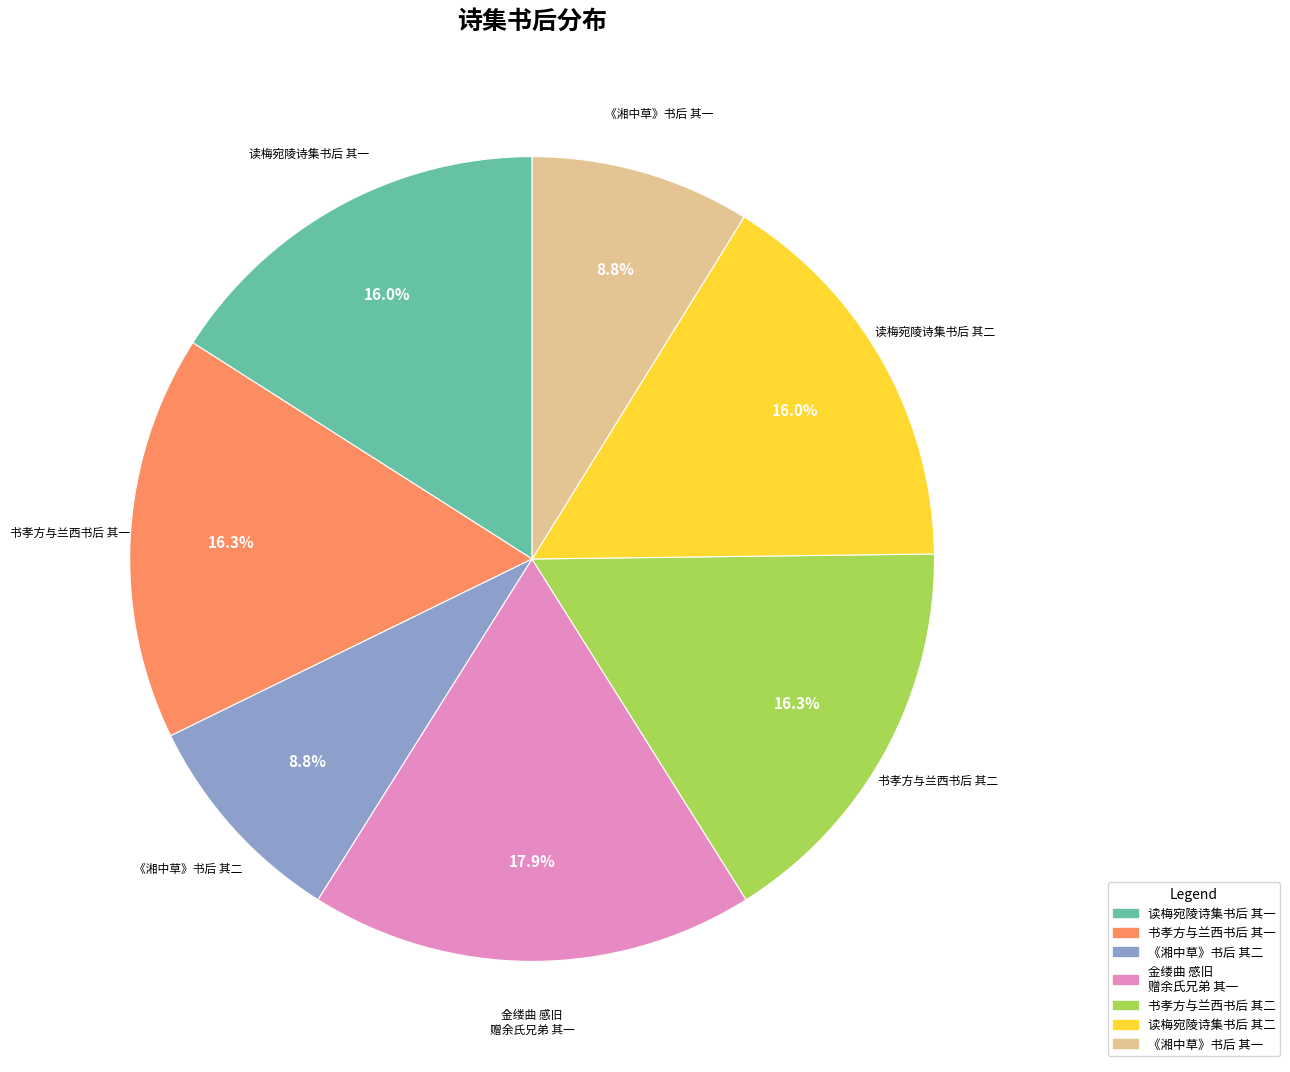

Is there any slice that represents more than half of the pie?

No